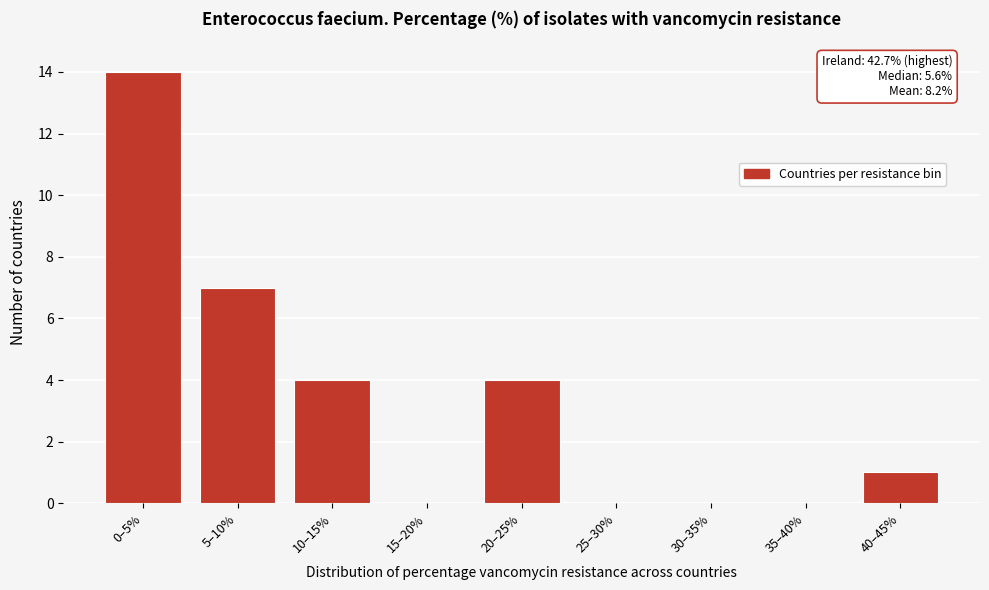

Reading left to right, extract all data points from this chart.

0–5%=14	5–10%=7	10–15%=4	15–20%=0	20–25%=4	25–30%=0	30–35%=0	35–40%=0	40–45%=1